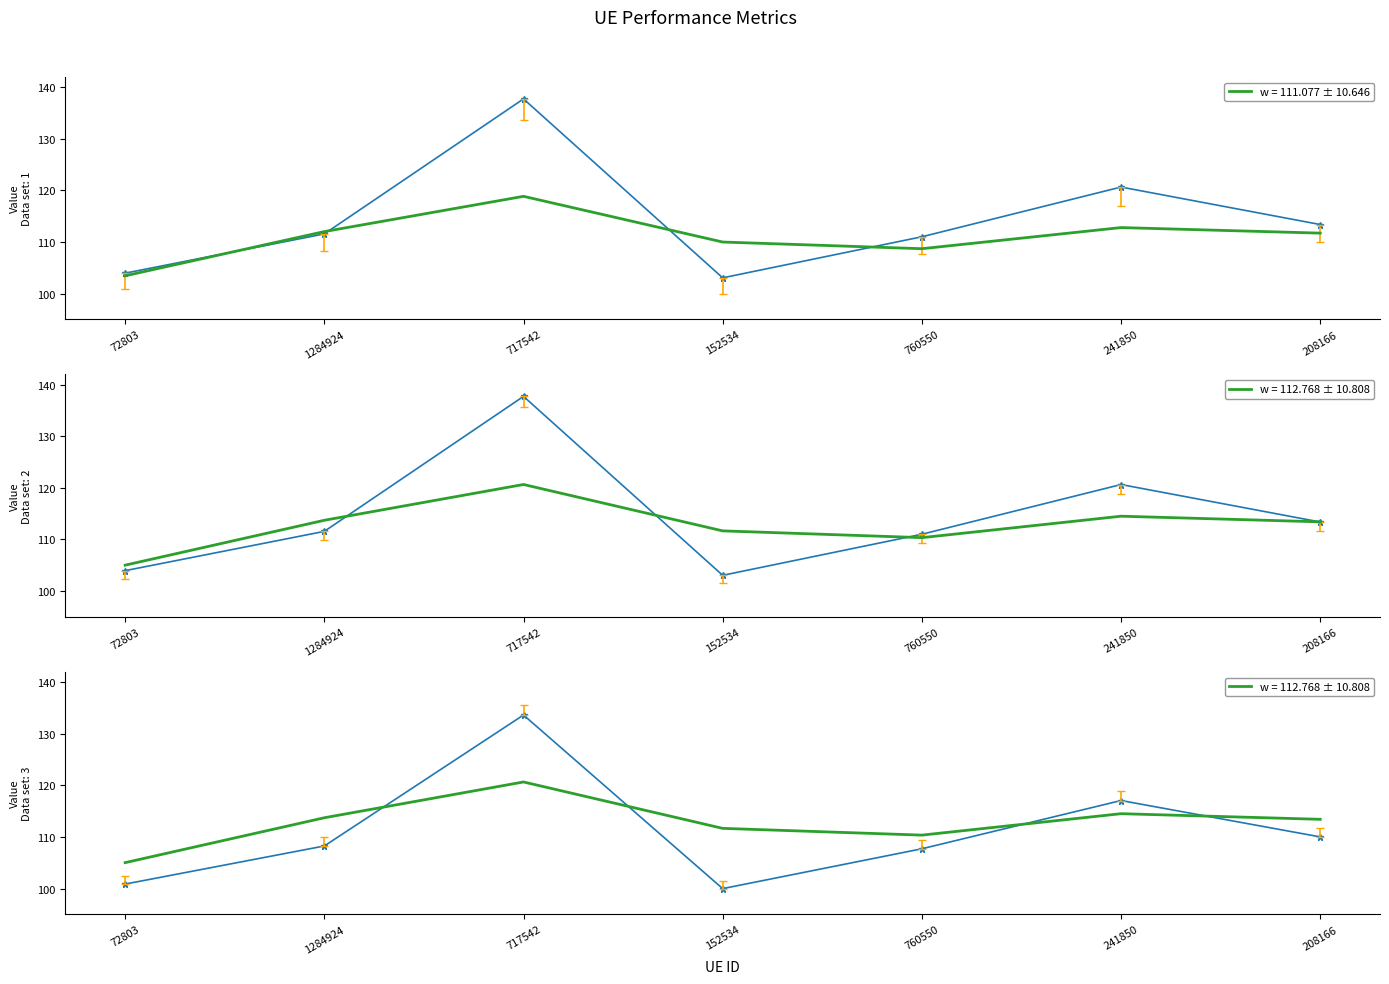

The value of Internet usage at 72803 is 104.0. True or false?

True